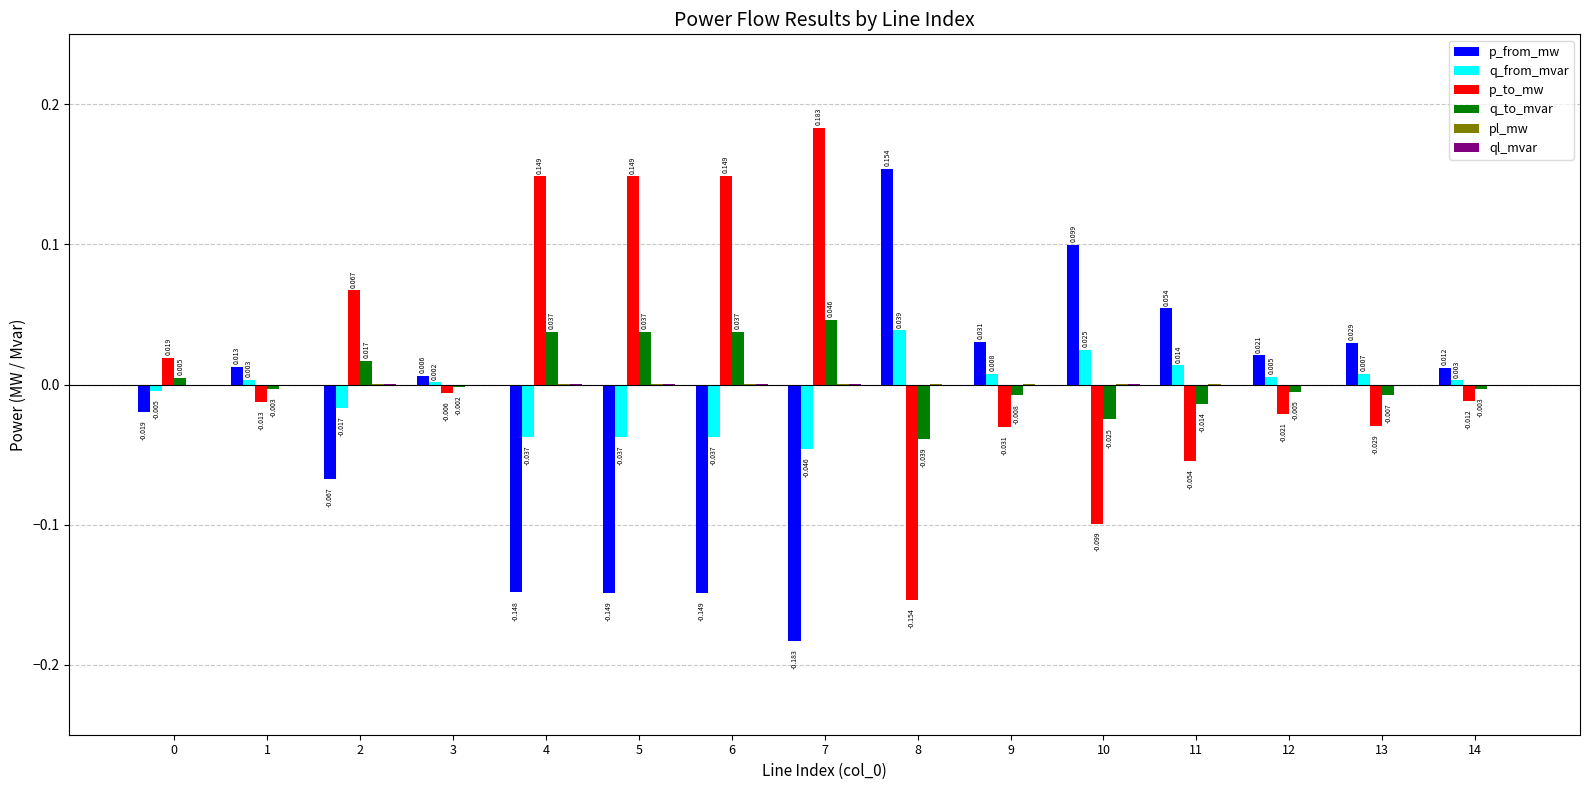

Which series has the largest total across all categories?

p_to_mw